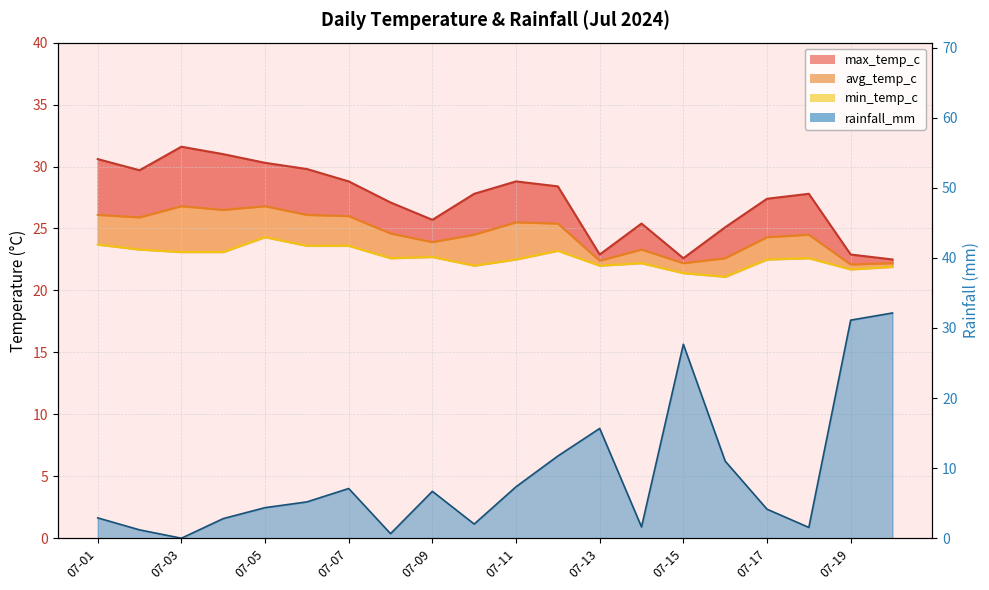

Reading left to right, transcribe all the data shown in this chart.

max_temp_c line: 30.6	29.7	31.6	31.0	30.3	29.8	28.8	27.1	25.7	27.8	28.8	28.4	22.9	25.4	22.6	25.1	27.4	27.8	22.9	22.5
avg_temp_c line: 26.1	25.9	26.8	26.5	26.8	26.1	26.0	24.6	23.9	24.5	25.5	25.4	22.4	23.3	22.2	22.6	24.3	24.5	22.1	22.2
min_temp_c line: 23.7	23.3	23.1	23.1	24.3	23.6	23.6	22.6	22.7	22.0	22.5	23.2	22.0	22.2	21.4	21.1	22.5	22.6	21.7	21.9
rainfall_mm line: 2.9	1.2	0.0	2.8	4.4	5.2	7.1	0.7	6.7	2.0	7.3	11.7	15.7	1.6	27.7	11.0	4.2	1.6	31.1	32.1